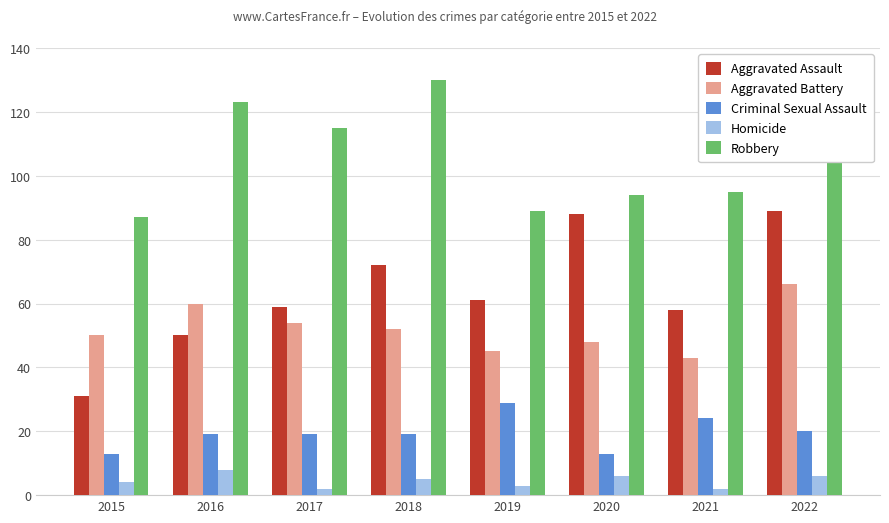

What is the lowest value of the Criminal Sexual Assault series?

13